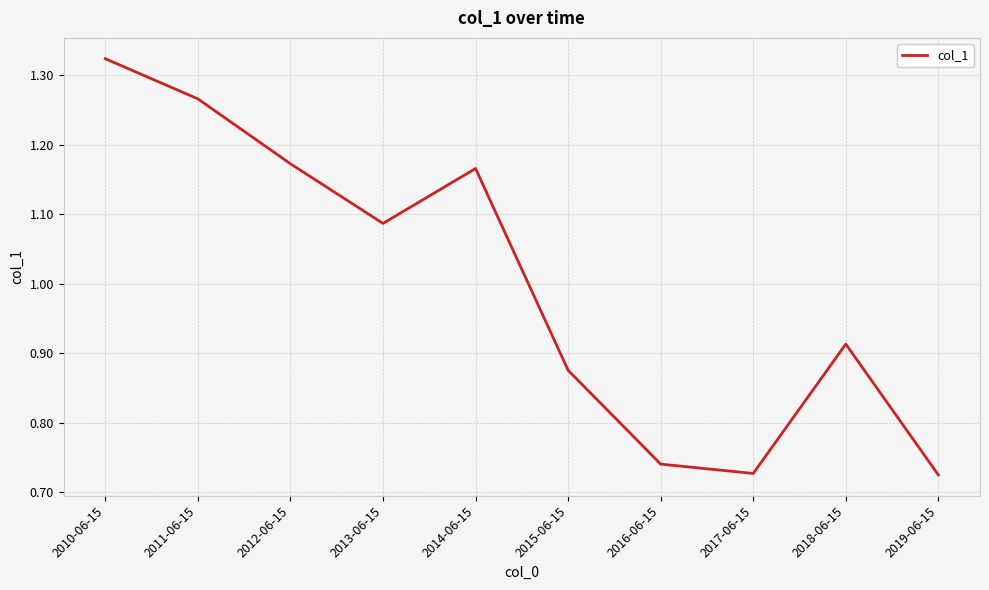

Where does the data first go above 1?

2010-06-15